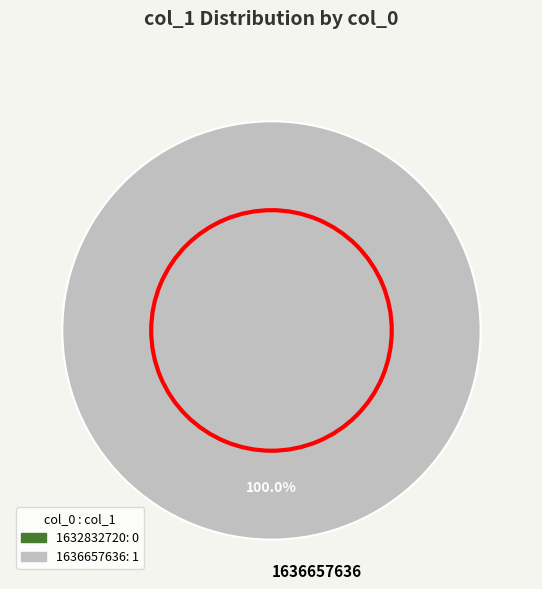

Rank the categories by value from lowest to highest.

1636657636